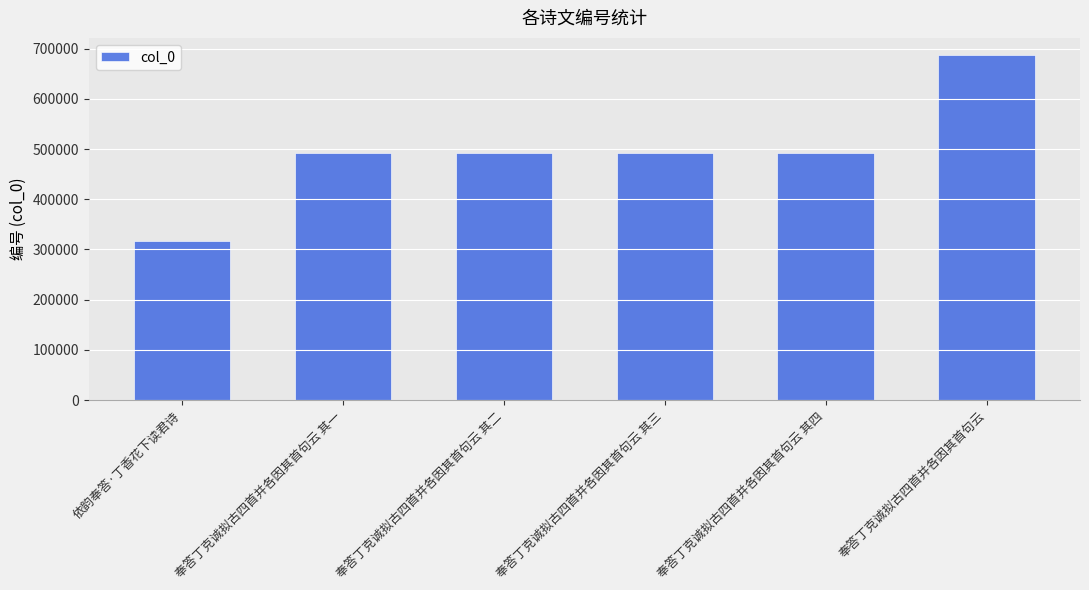

What is the greatest value displayed?

687108